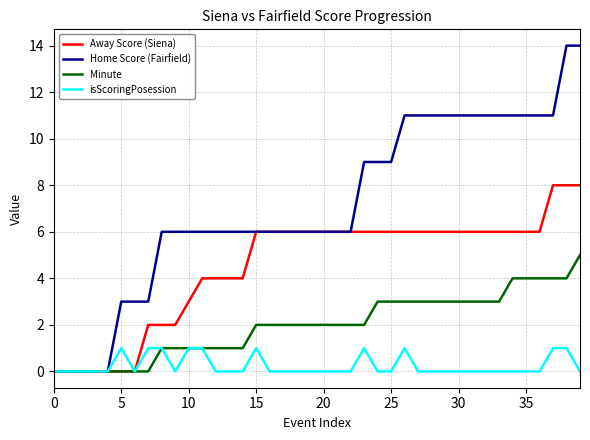

What is the greatest value displayed?

14